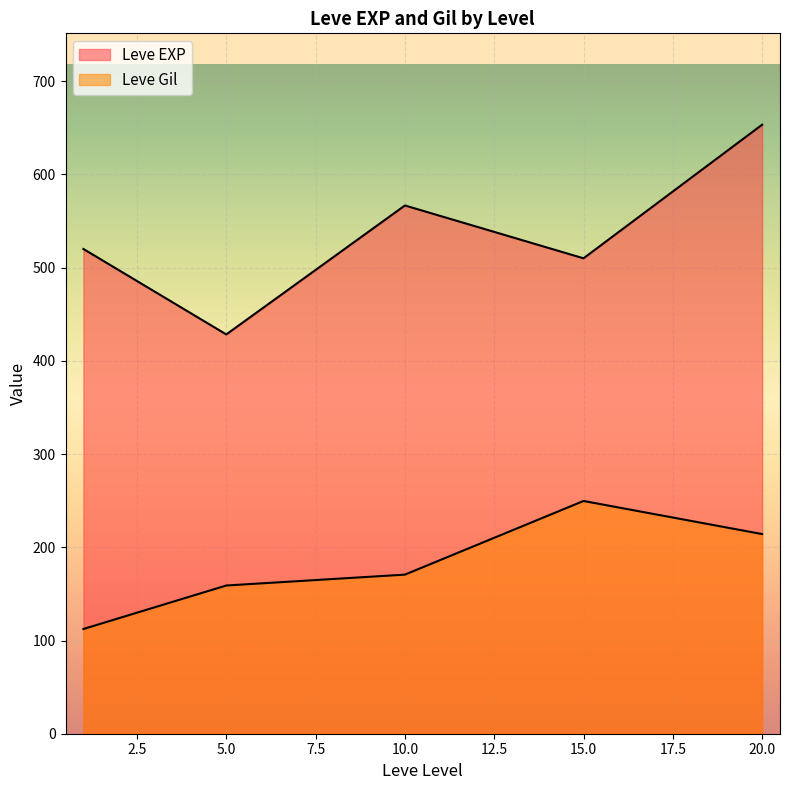

How many lines are shown in the chart?

2